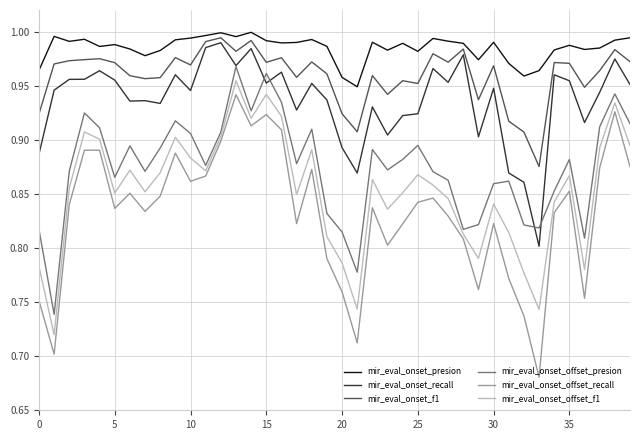

How many lines are shown in the chart?

6